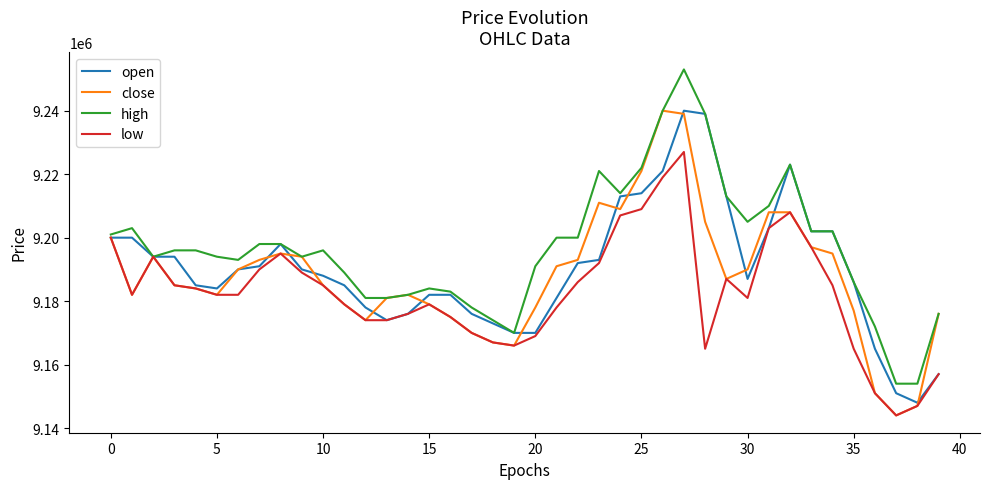

What is the maximum value shown in the chart?

9253000